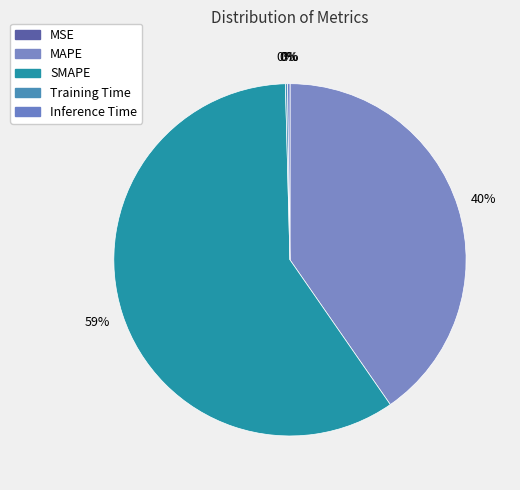

Rank the categories by value from highest to lowest.

SMAPE, MAPE, Inference Time, Training Time, MSE